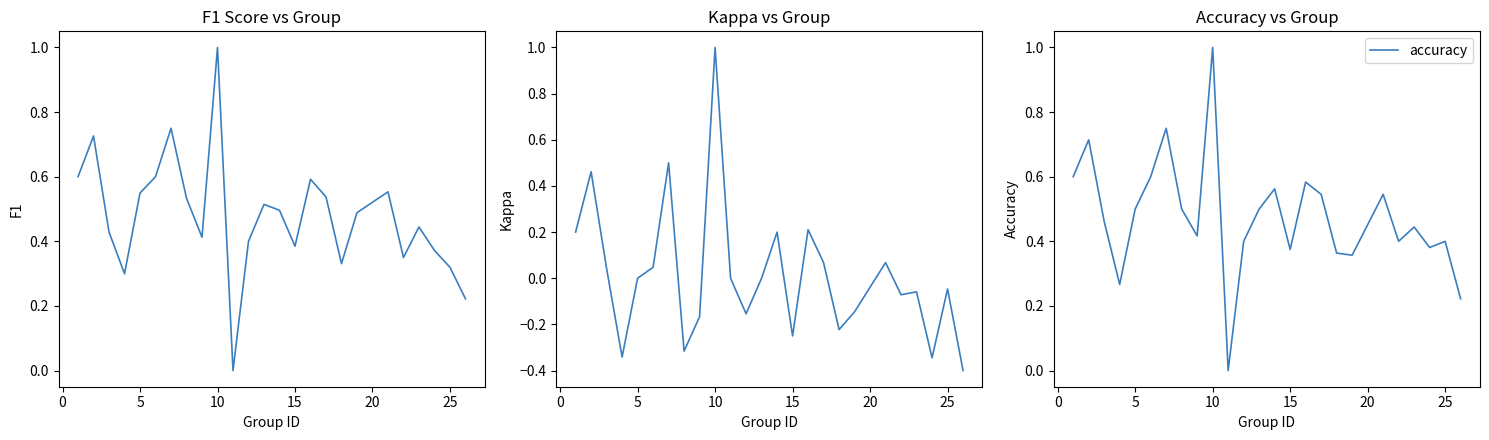

The accuracy series shows 0.7 at 5. True or false?

False